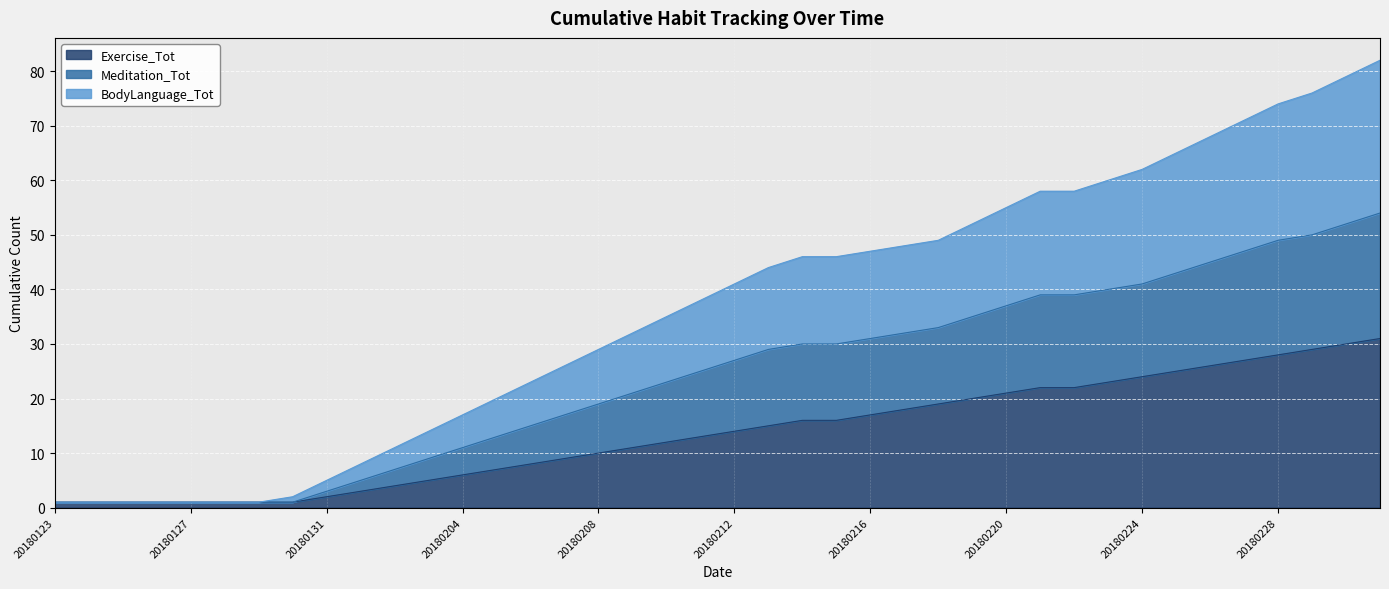

Which category has the lowest value in the BodyLanguage_Tot series?

20180123